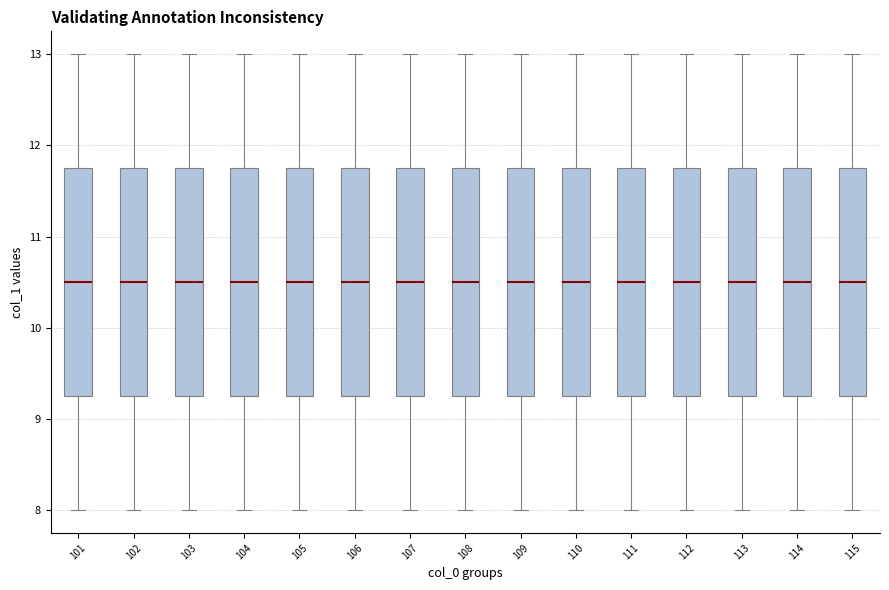

Reading left to right, transcribe this box plot: for each box, give where its median line is, the range the box spans, and where its two whiskers end, as read against the y-axis. The values are not printed on the chart, so give them approximately, as read against the axis.

101: median 10.5, box 9.3 to 11.8, whiskers 8.0 to 13.0
102: median 10.5, box 9.3 to 11.8, whiskers 8.0 to 13.0
103: median 10.5, box 9.3 to 11.8, whiskers 8.0 to 13.0
104: median 10.5, box 9.3 to 11.8, whiskers 8.0 to 13.0
105: median 10.5, box 9.3 to 11.8, whiskers 8.0 to 13.0
106: median 10.5, box 9.3 to 11.8, whiskers 8.0 to 13.0
107: median 10.5, box 9.3 to 11.8, whiskers 8.0 to 13.0
108: median 10.5, box 9.3 to 11.8, whiskers 8.0 to 13.0
109: median 10.5, box 9.3 to 11.8, whiskers 8.0 to 13.0
110: median 10.5, box 9.3 to 11.8, whiskers 8.0 to 13.0
111: median 10.5, box 9.3 to 11.8, whiskers 8.0 to 13.0
112: median 10.5, box 9.3 to 11.8, whiskers 8.0 to 13.0
113: median 10.5, box 9.3 to 11.8, whiskers 8.0 to 13.0
114: median 10.5, box 9.3 to 11.8, whiskers 8.0 to 13.0
115: median 10.5, box 9.3 to 11.8, whiskers 8.0 to 13.0